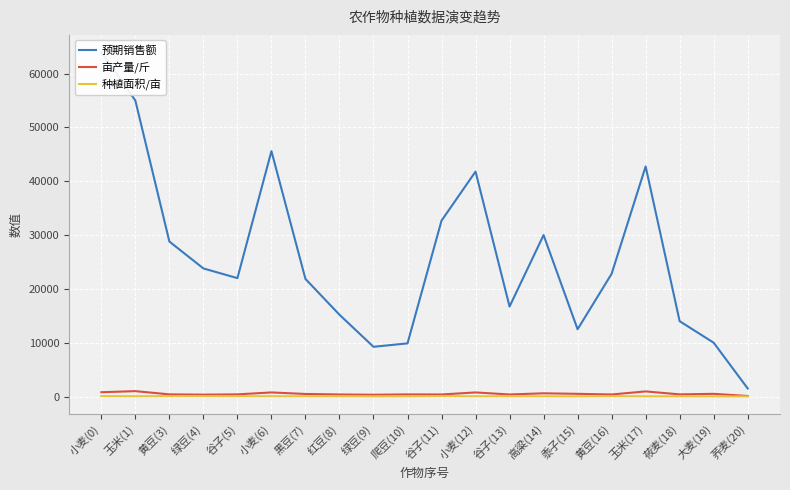

True or false: 种植面积/亩 and 亩产量/斤 intersect in this chart.

False